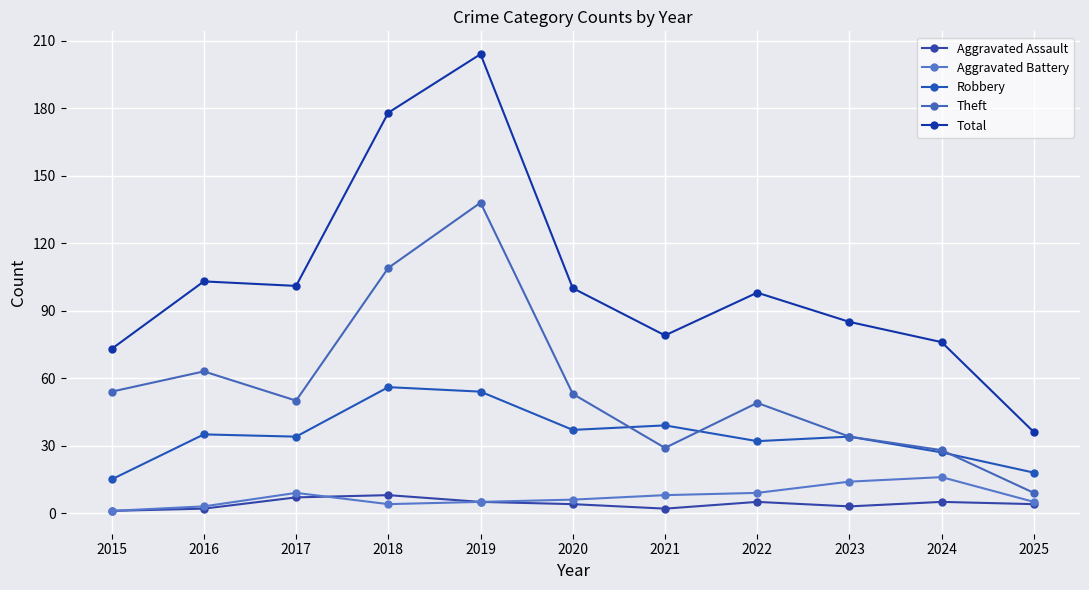

True or false: Aggravated Assault and Robbery intersect in this chart.

False